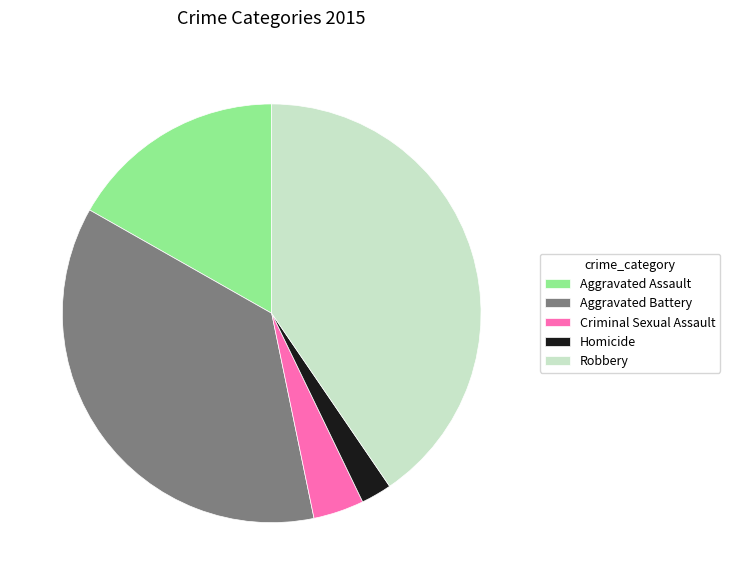

Between Aggravated Battery and Homicide, which is larger?

Aggravated Battery